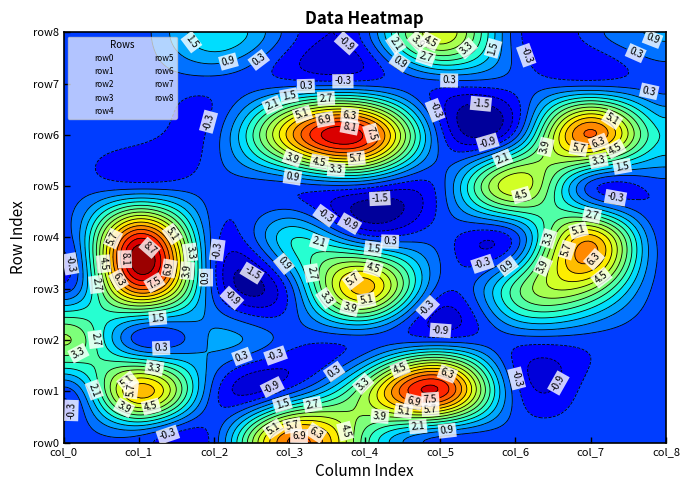

Reading right to left, list all the values displayed in this chart.

row0: 0	0	0	0	3	7	0	0	0
row1: 0	0	0	8	4	0	0	6	0
row2: 0	0	0	0	0	0	1	0	4
row3: 0	4	3	0	6	0	0	7	0
row4: 0	6	0	0	0	2	0	8	0
row5: 0	0	5	0	0	0	0	0	0
row6: 2	7	0	0	8	6	0	0	0
row7: 0	0	0	0	0	0	0	0	0
row8: 1	0	0	5	0	0	2	0	0